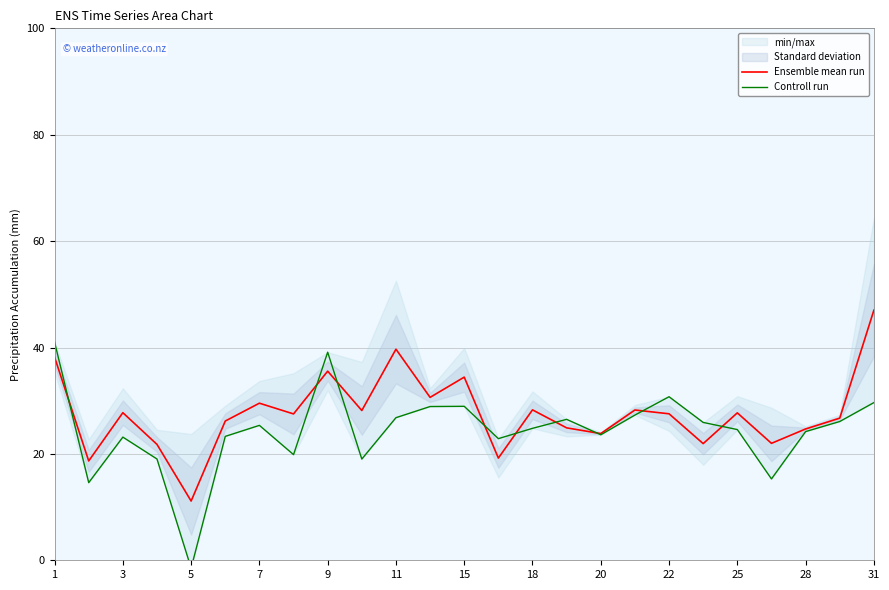

In Controll run, how many points are higher than both neighbors (excluding endpoints)?

6